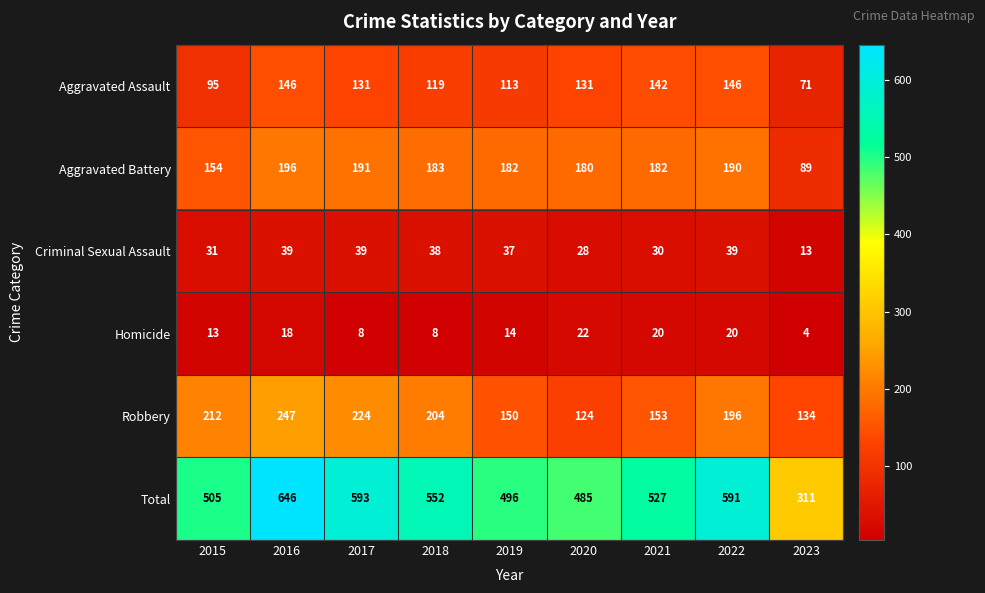

What is the total value across all series at 2019?

992